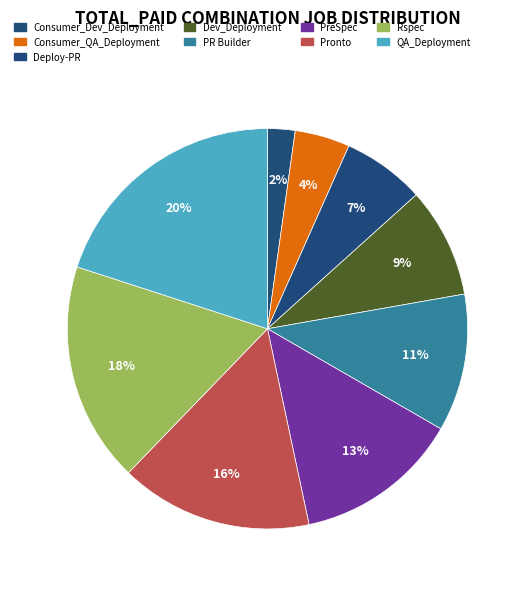

How many slices are in this pie chart?

9